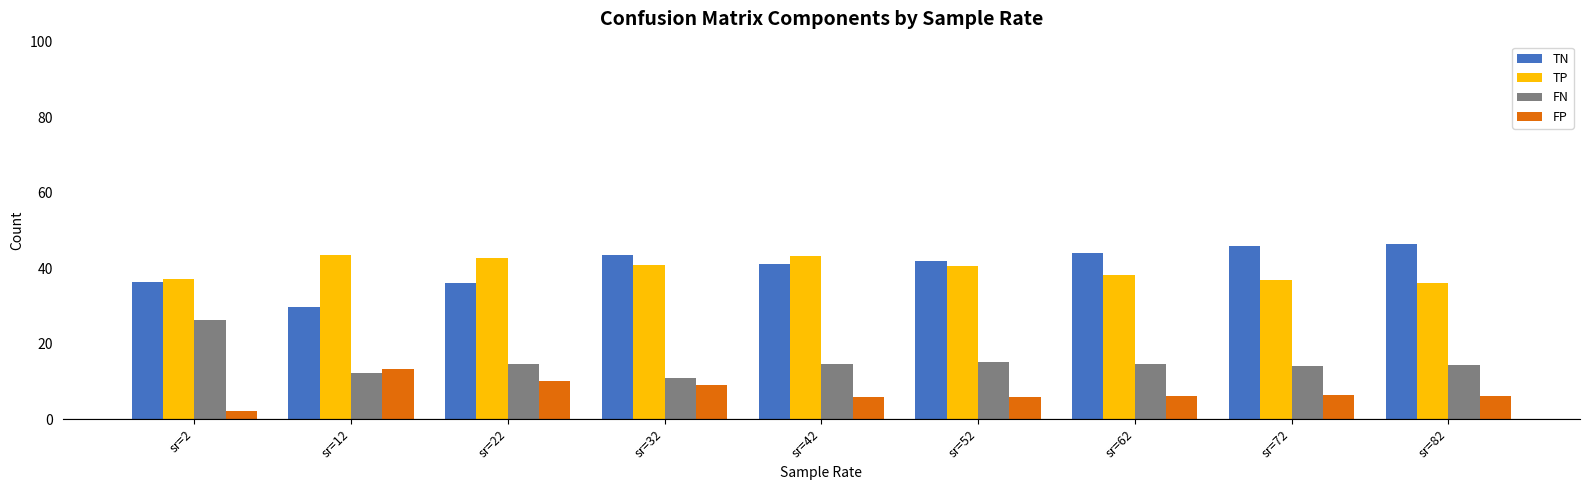

What is the sum of the FN values at sr=62 and sr=42?

29.0